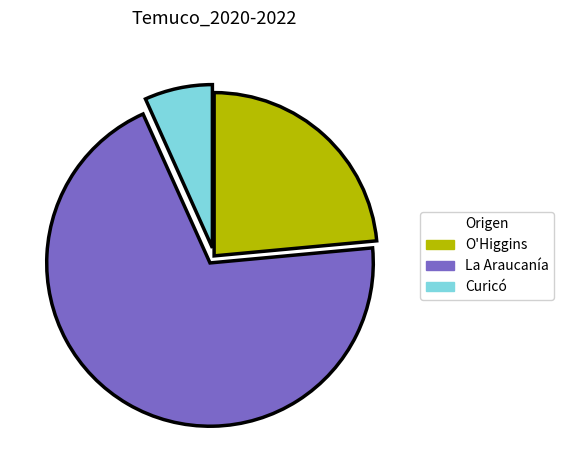

Which category has the biggest portion of the pie?

La Araucanía